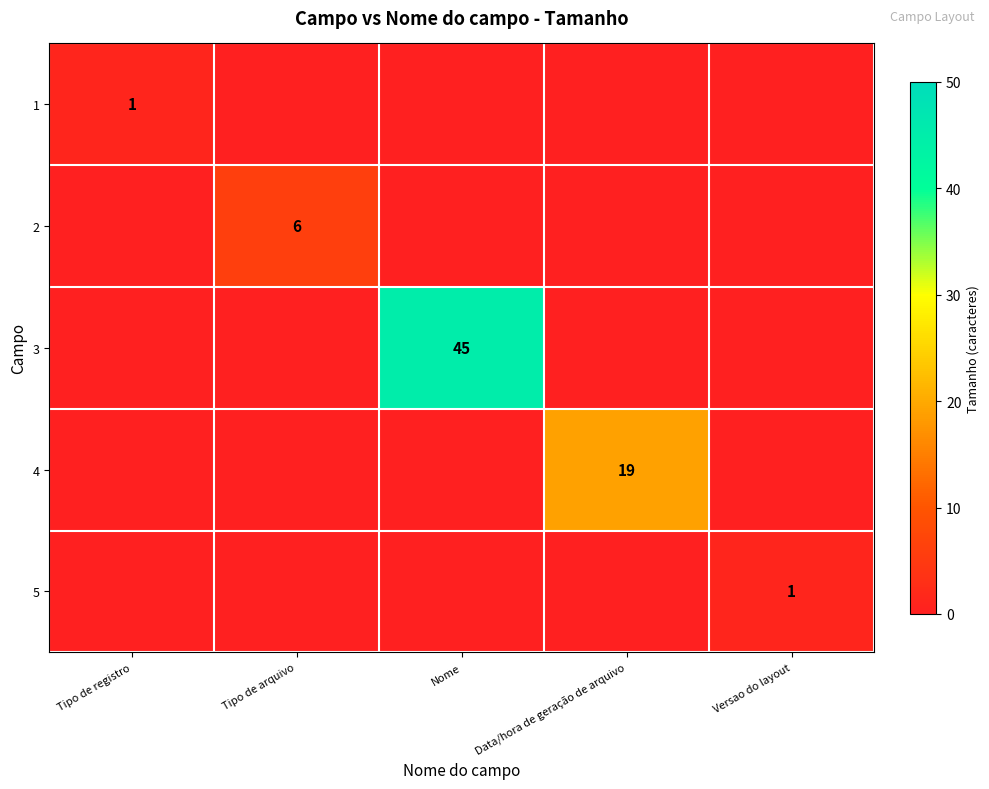

True or false: 3 has a value of 45 at Nome.

True